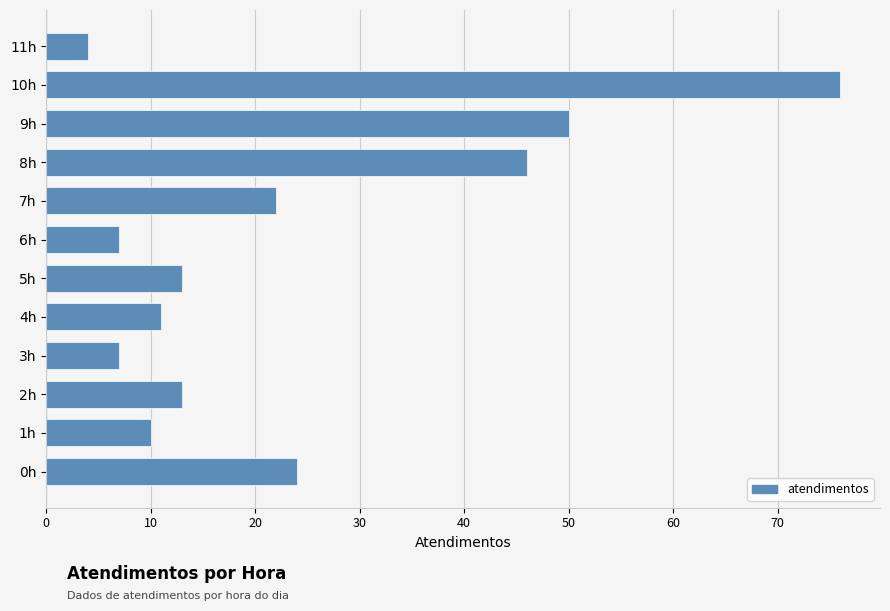

Reading bottom to top, transcribe all the data shown in this chart.

0h=24	1h=10	2h=13	3h=7	4h=11	5h=13	6h=7	7h=22	8h=46	9h=50	10h=76	11h=4